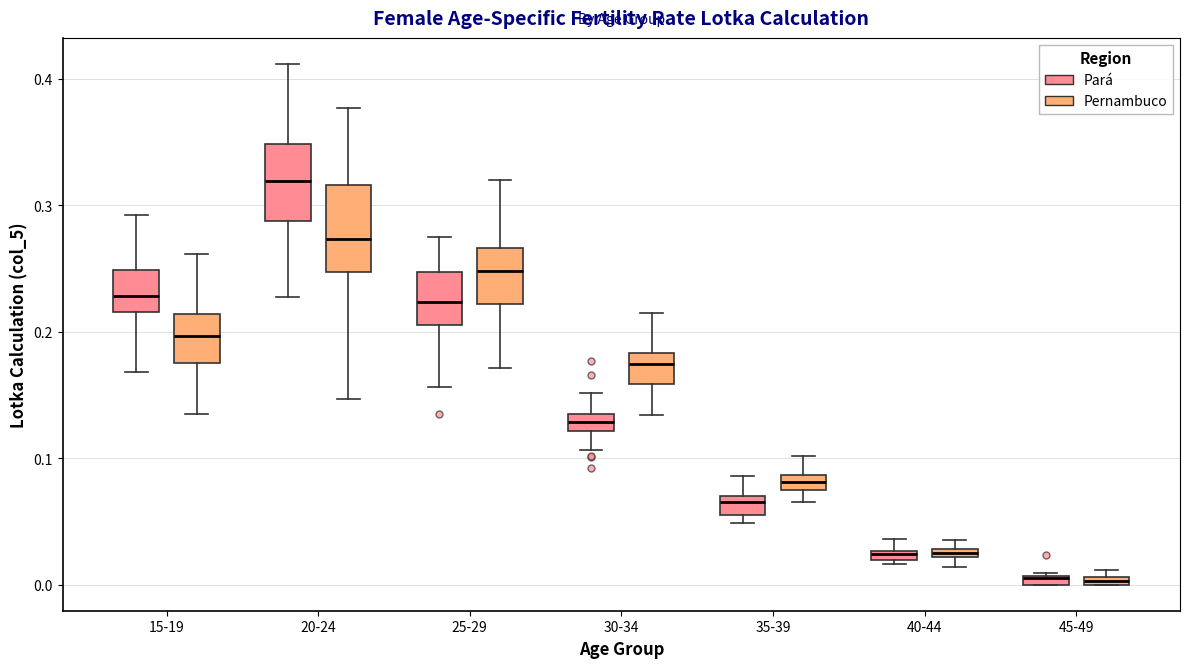

Where does the median line of the box for 25-29 (Pernambuco) sit on the y-axis? The values are not printed on the chart, so give them approximately, as read against the axis.

0.25